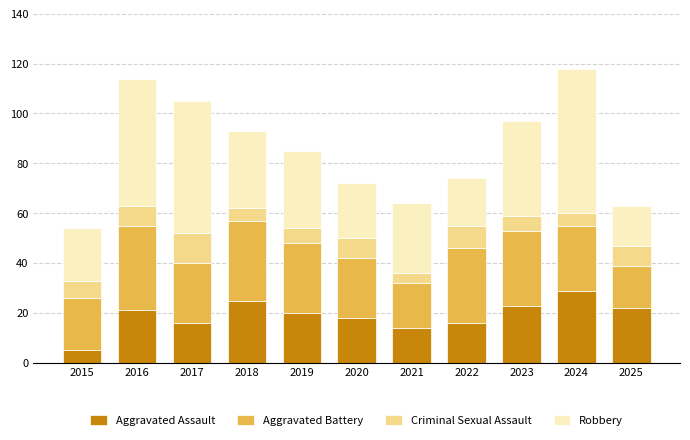

What is the difference between the Aggravated Assault values at 2015 and 2024?

24